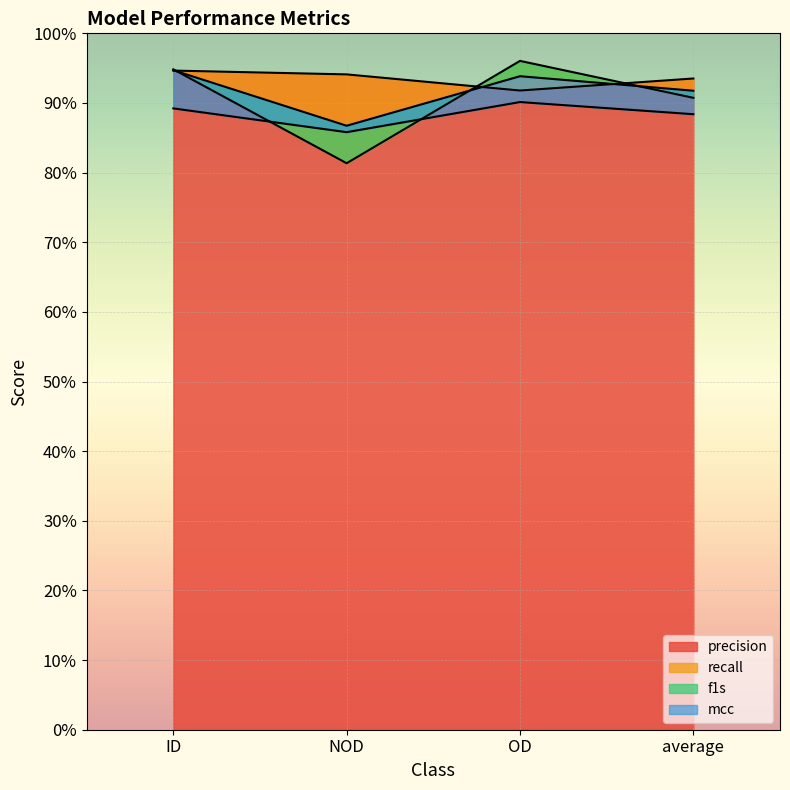

What is the minimum value shown in the chart?

0.8